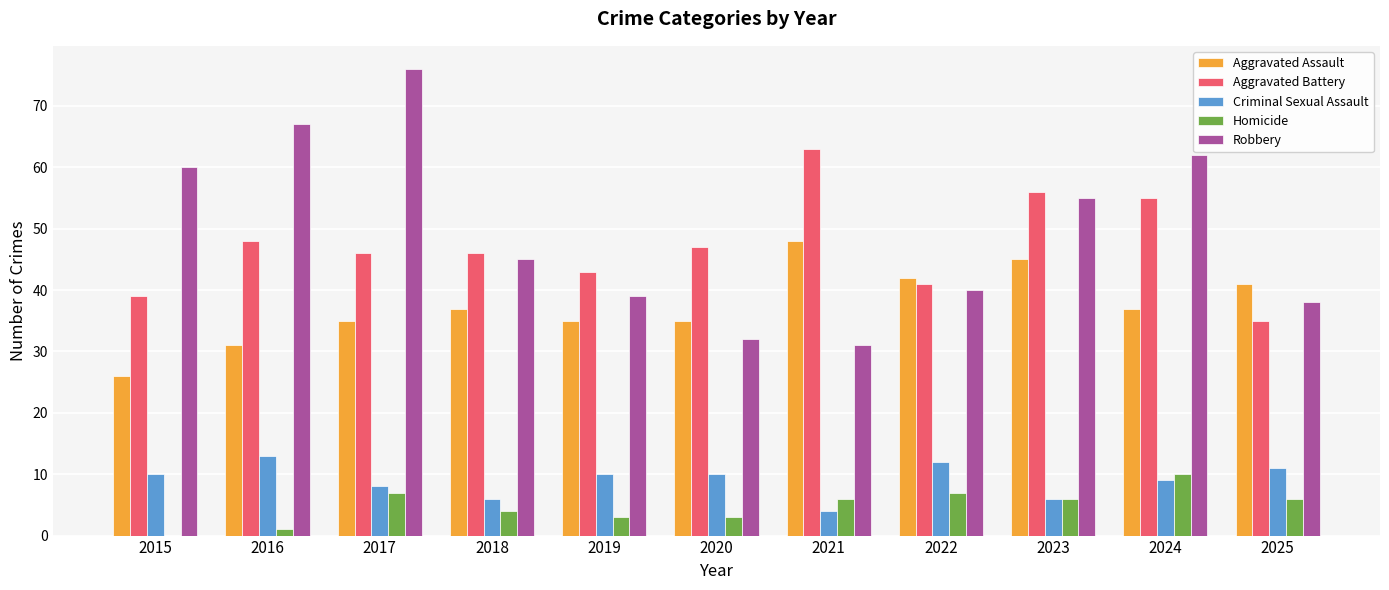

Between 2017 and 2019, which series saw the biggest shift?

Robbery